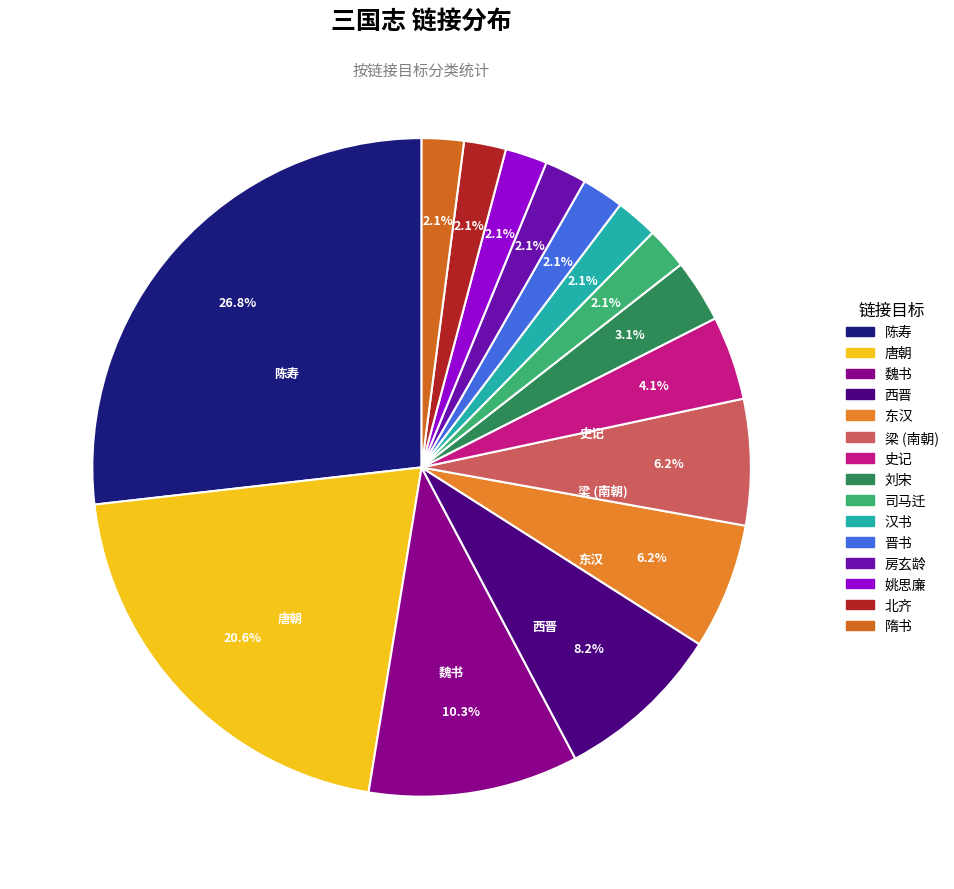

How many slices are in this pie chart?

15